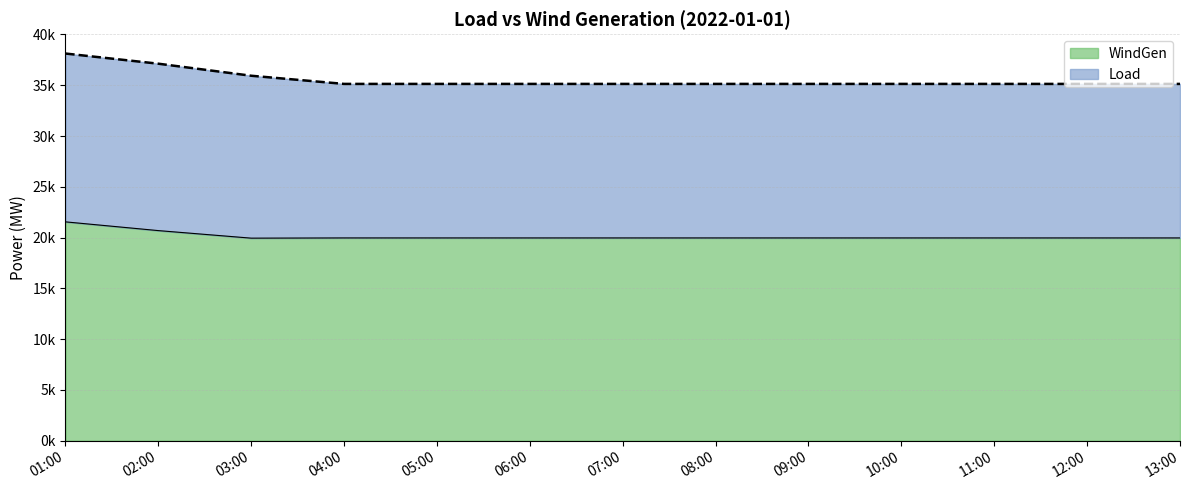

How many lines are shown in the chart?

2